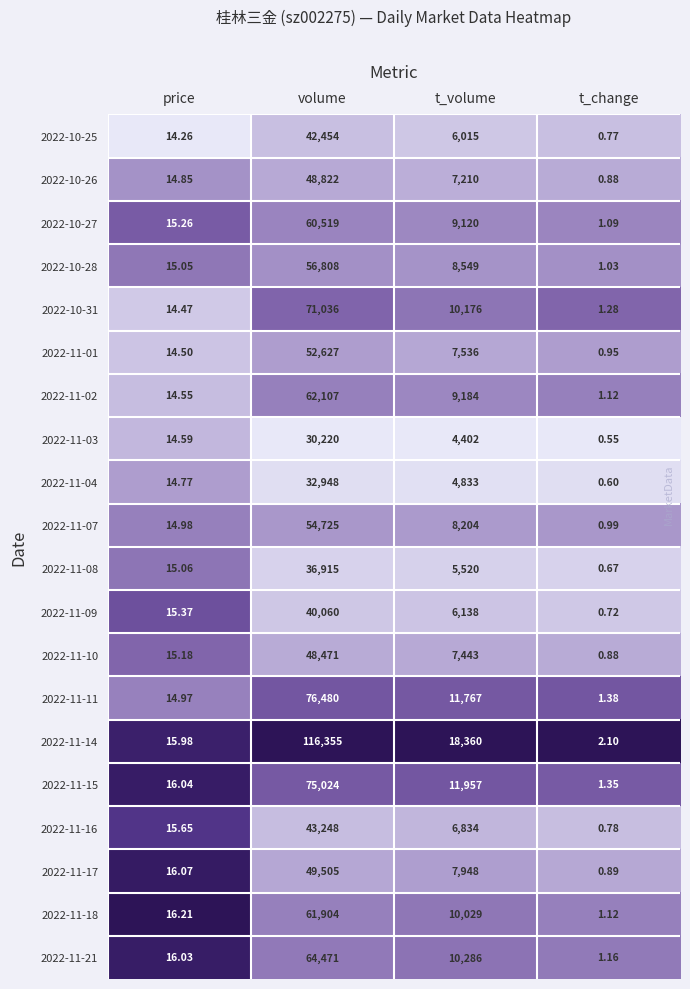

Which category has the lowest value in the 2022-11-02 series?

t_change